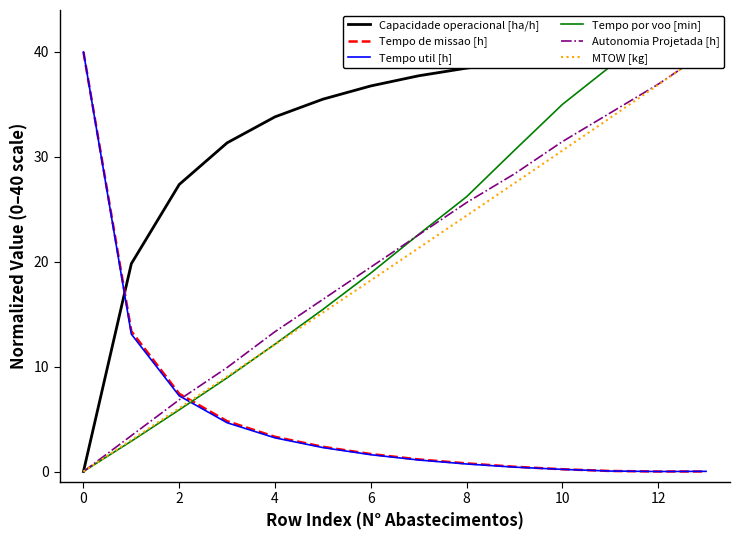

Reading left to right, extract all data points from this chart.

Capacidade operacional [ha/h]: 0.0	19.8	27.4	31.3	33.8	35.5	36.8	37.7	38.5	39.1	39.6	39.9	40.0	40.0
Tempo de missao [h]: 40.0	13.4	7.4	4.8	3.3	2.4	1.7	1.2	0.8	0.5	0.2	0.1	0.0	0.0
Tempo util [h]: 40.0	13.1	7.2	4.6	3.2	2.3	1.6	1.1	0.7	0.4	0.2	0.0	0.0	0.0
Tempo por voo [min]: 0.0	2.9	5.9	8.9	12.1	15.5	18.9	22.6	26.2	30.6	35.0	38.6	40.0	40.0
Autonomia Projetada [h]: 0.0	3.4	6.8	9.9	13.3	16.4	19.5	22.6	25.6	28.4	31.5	34.2	36.9	40.0
MTOW [kg]: 0.0	3.0	6.0	9.1	12.1	15.2	18.2	21.3	24.4	27.5	30.6	33.7	36.9	40.0